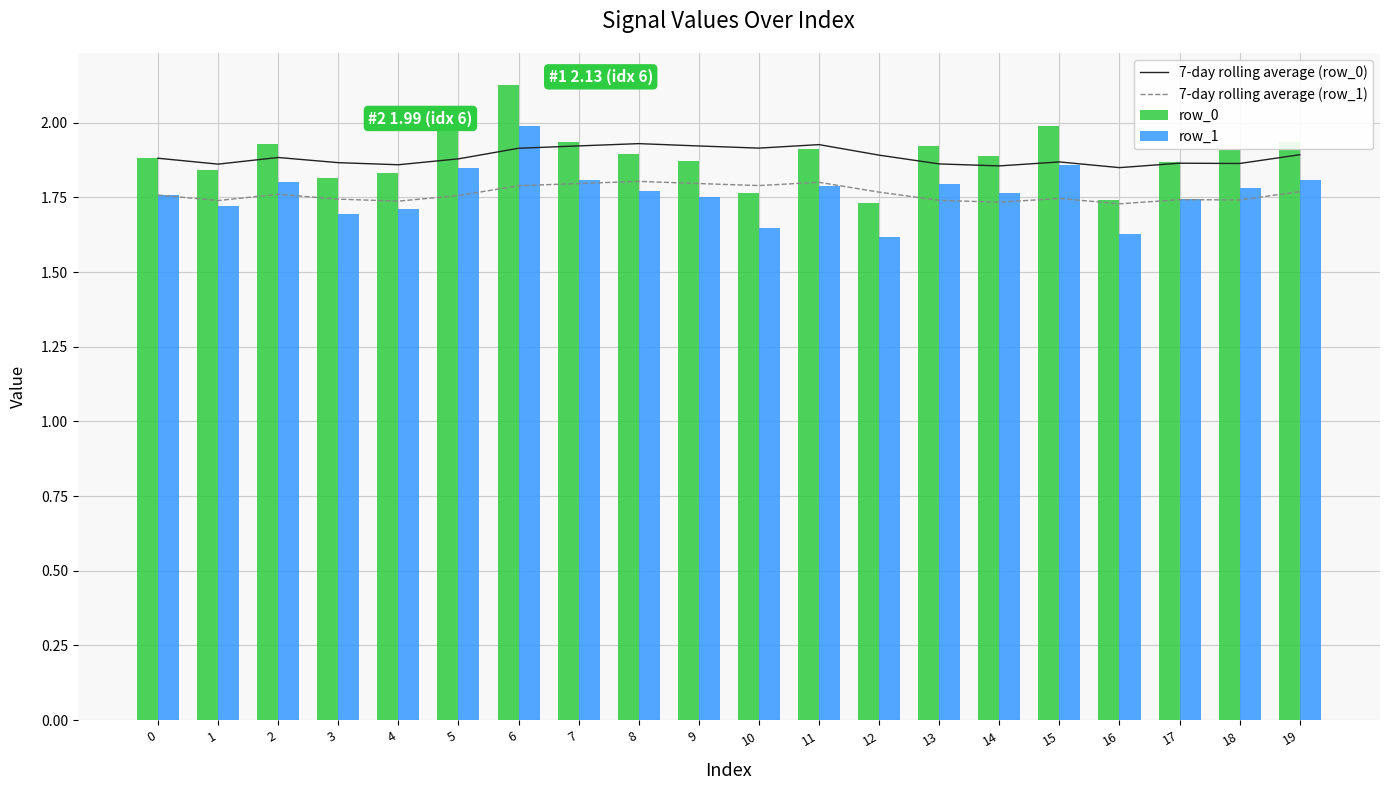

How many groups of bars are there?

20